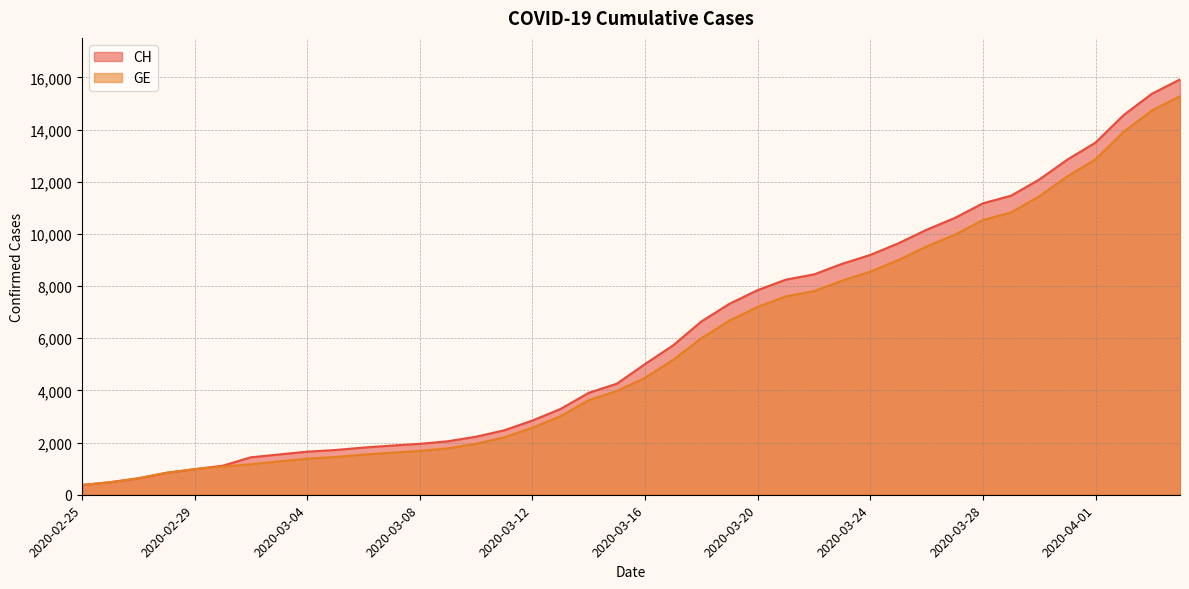

How many data points does each series have?

40